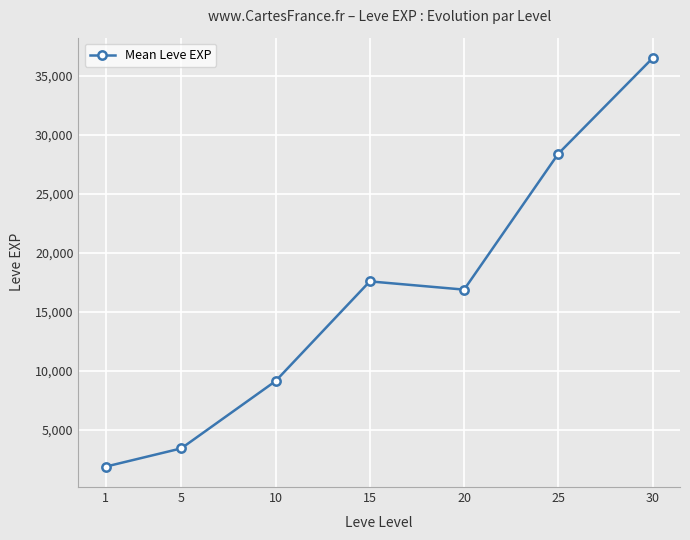

How many distinct data groups are displayed?

1